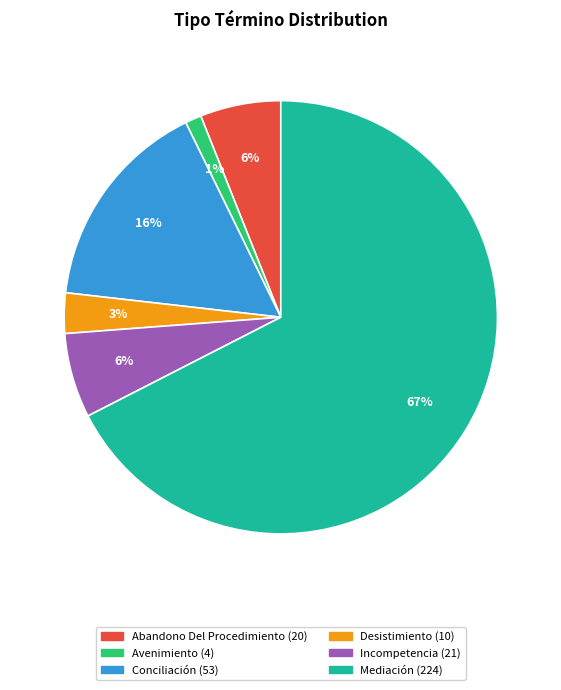

Does Avenimiento represent more than half of the total?

No